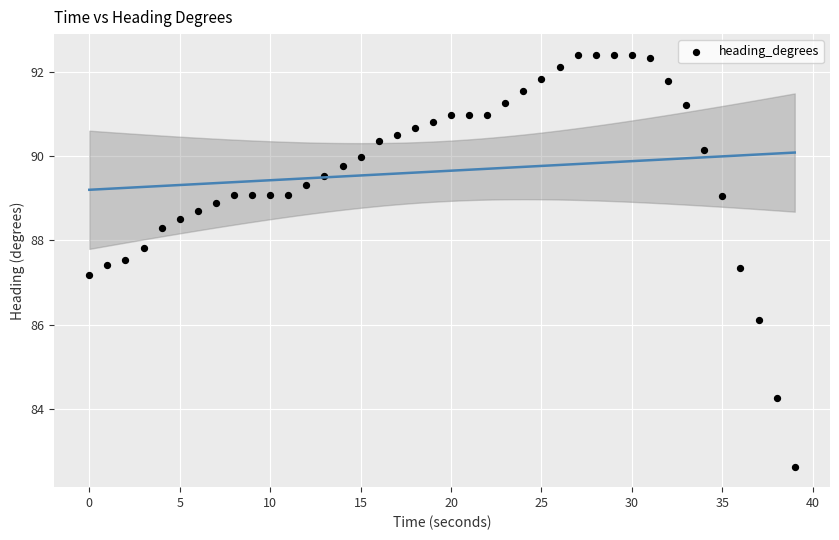

What is the range of X values (max minus min)?

39.0